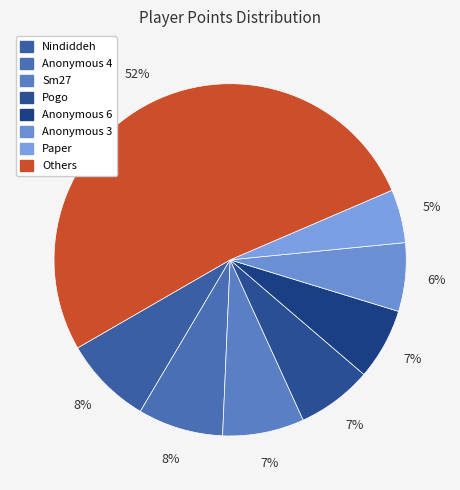

Which category has the smallest portion of the pie?

Paper